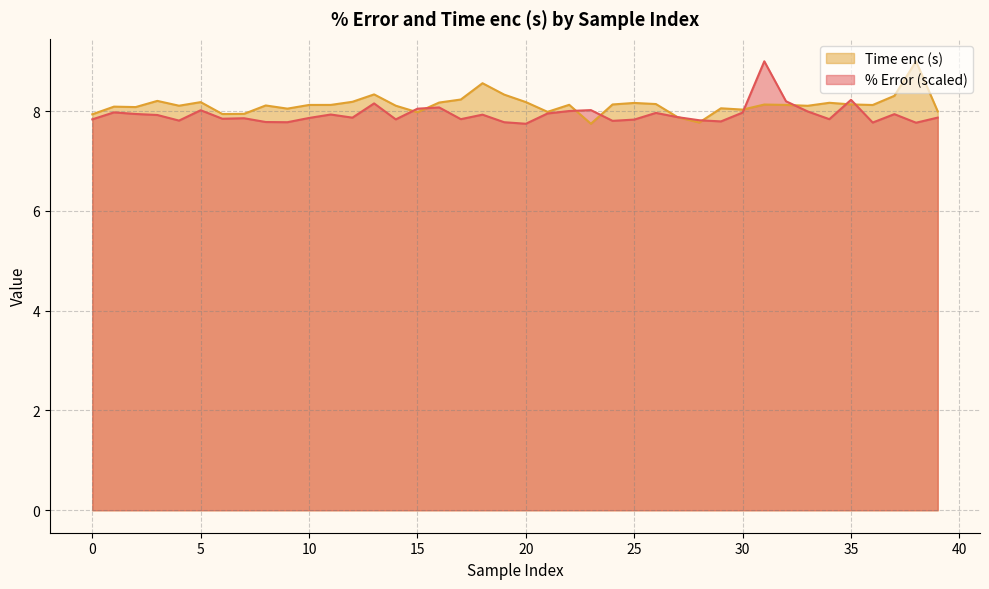

At which category is the sum across all series the highest?

31